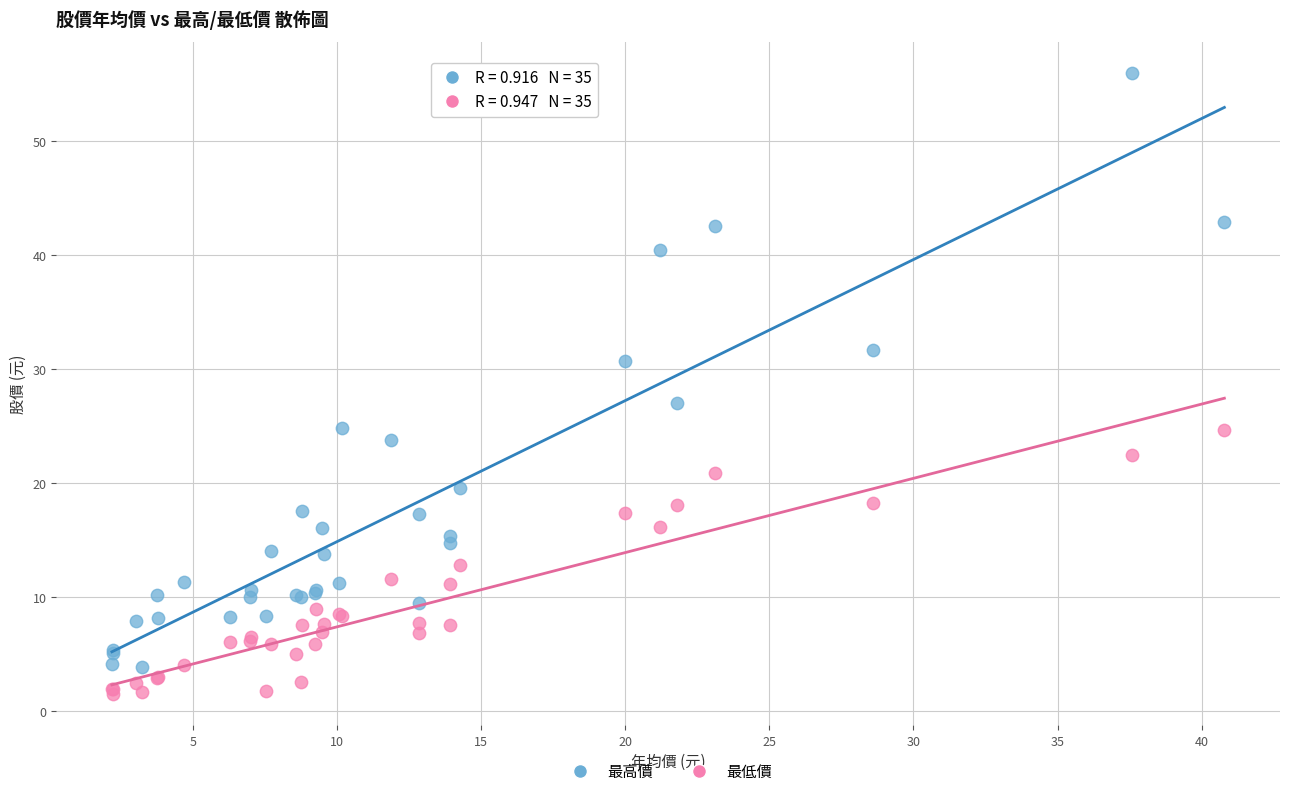

Which series has the widest spread of Y values?

最高價